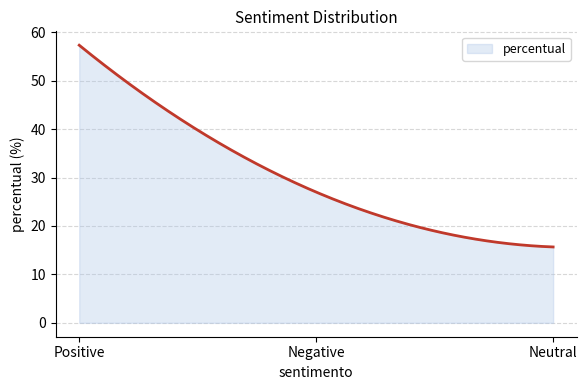

What is the minimum value shown in the chart?

15.7